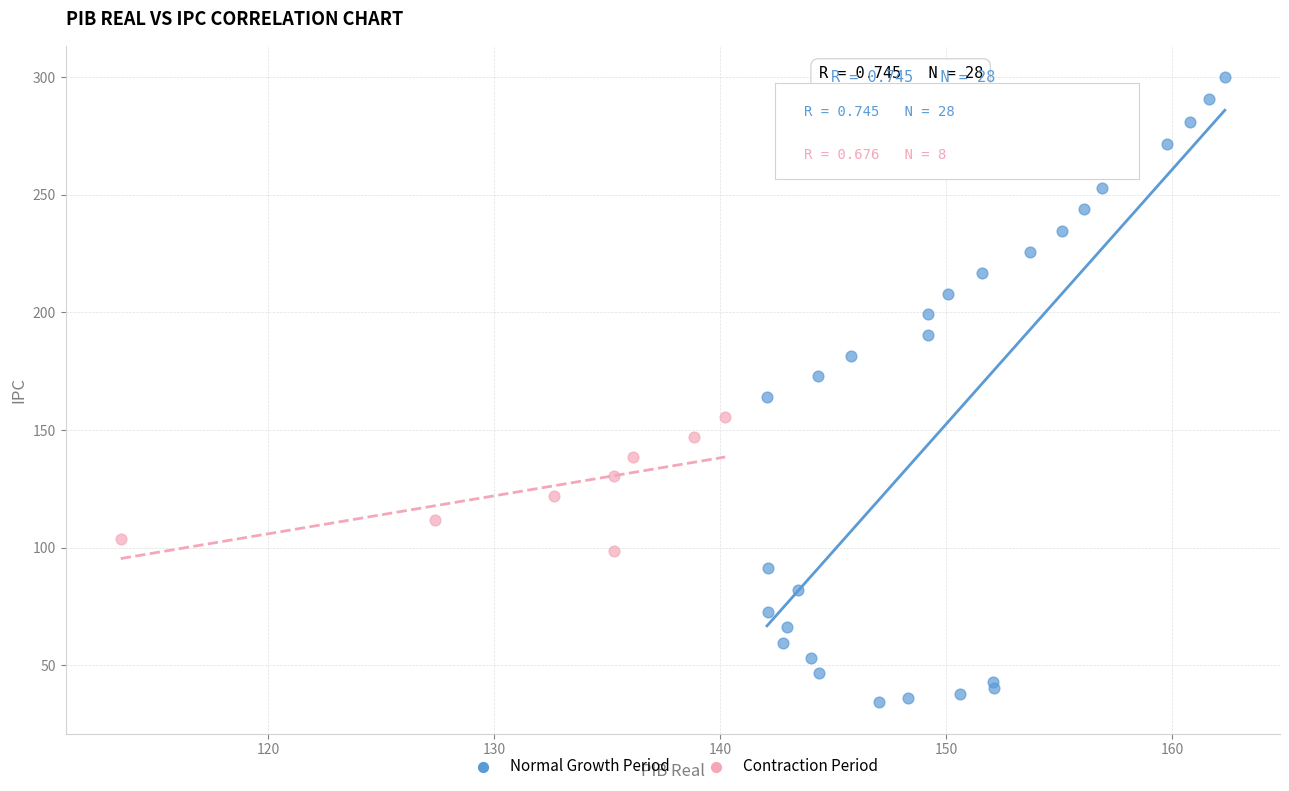

What are all the series names shown in the legend?

Normal Growth Period, Contraction Period